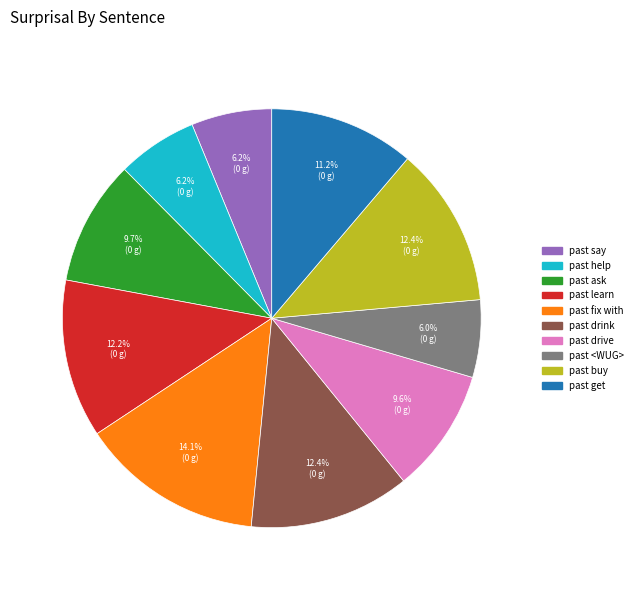

True or false: past get accounts for 11% of the total.

True